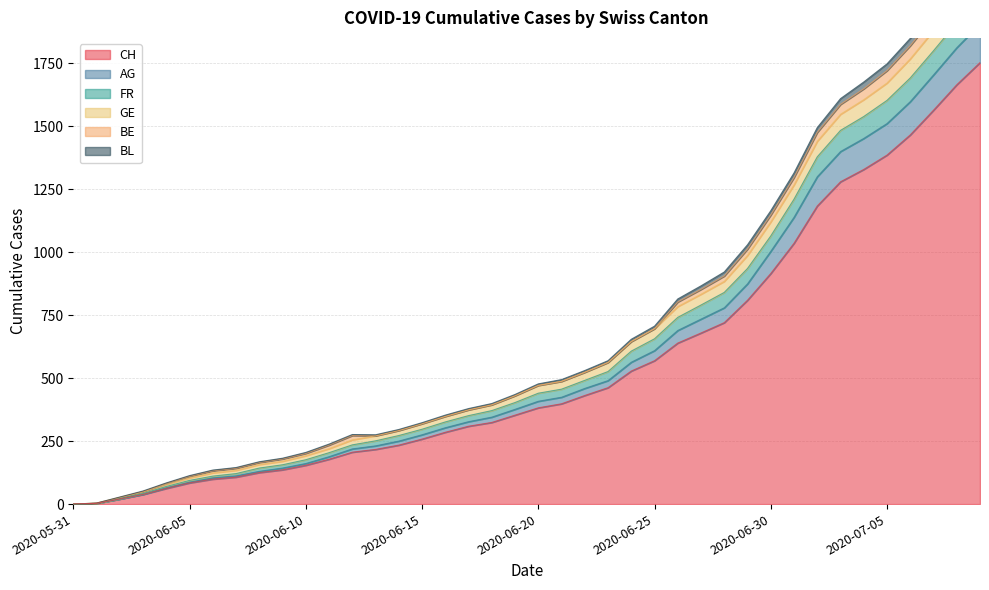

What is the label of the 33rd point from the left?

2020-07-02